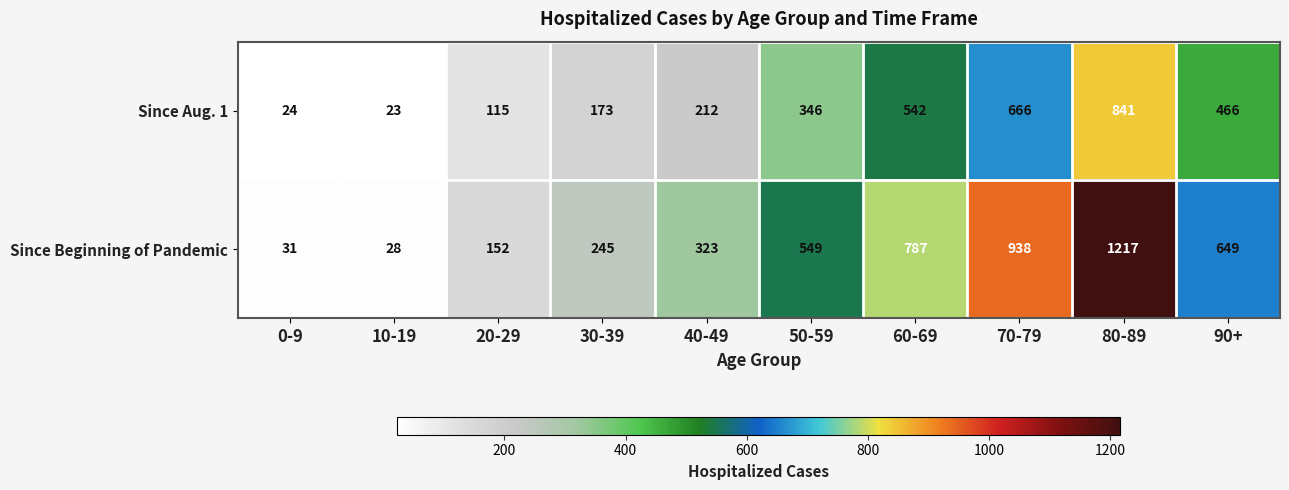

Which category has the lowest value across all series?

10-19